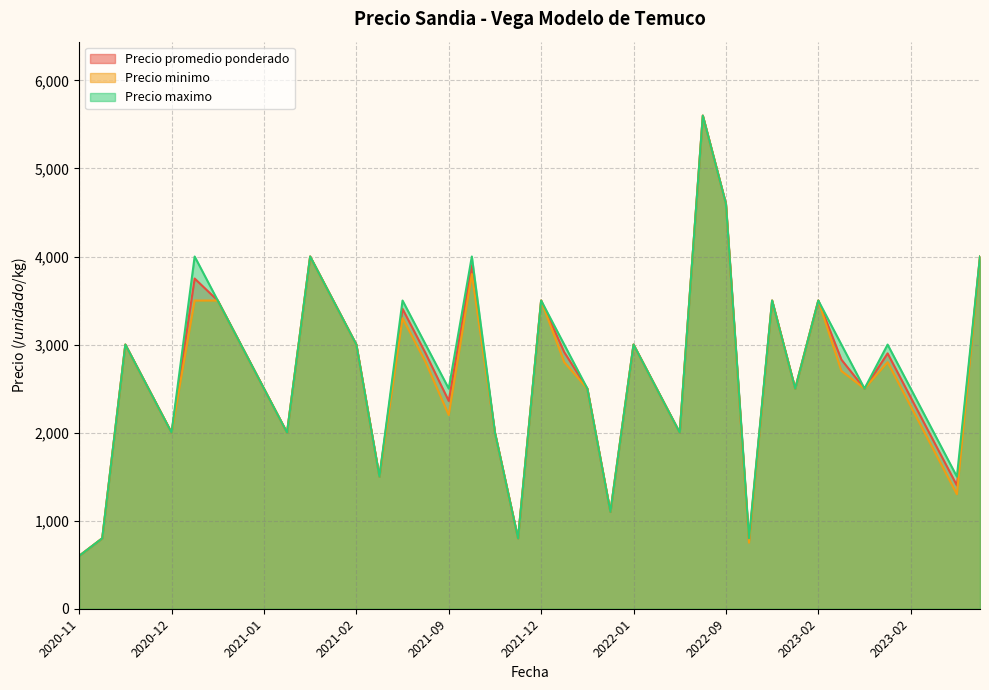

Does the chart display data point markers on the line(s)?

No